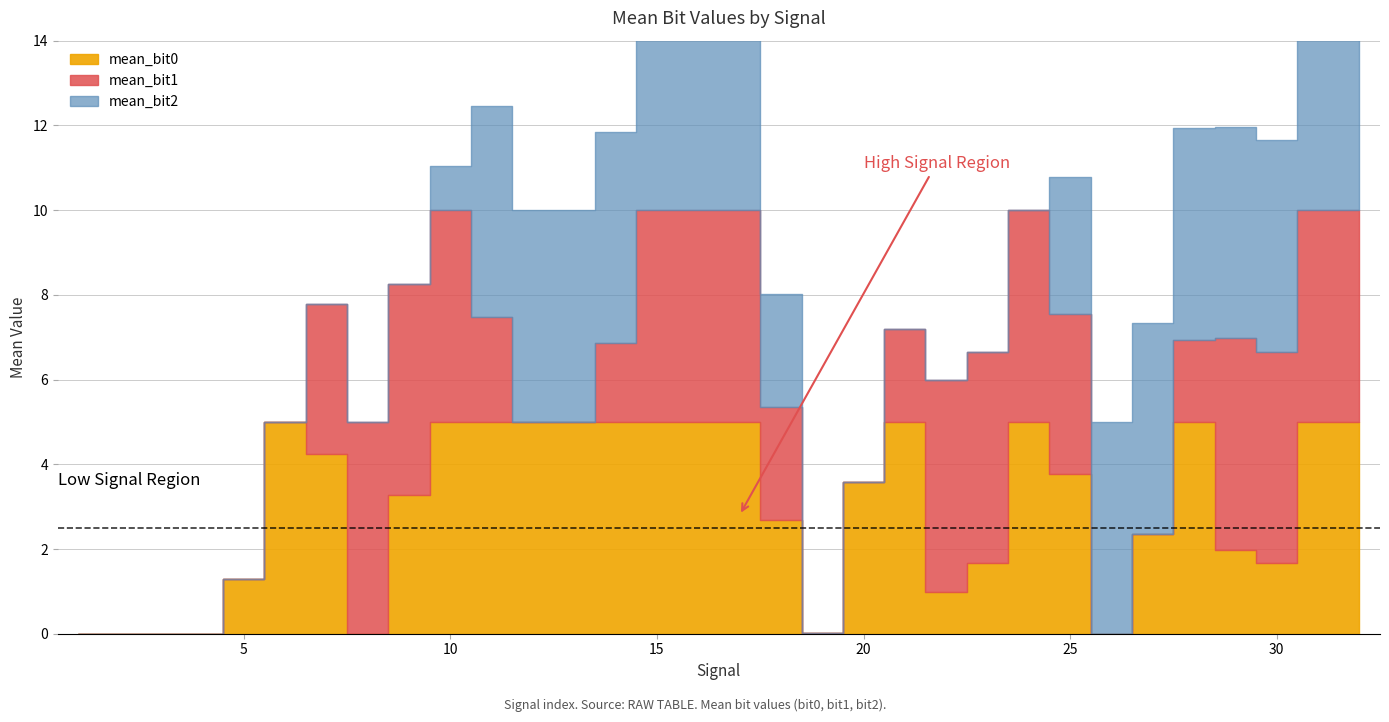

At which category does mean_bit2 reach its first local valley?

2